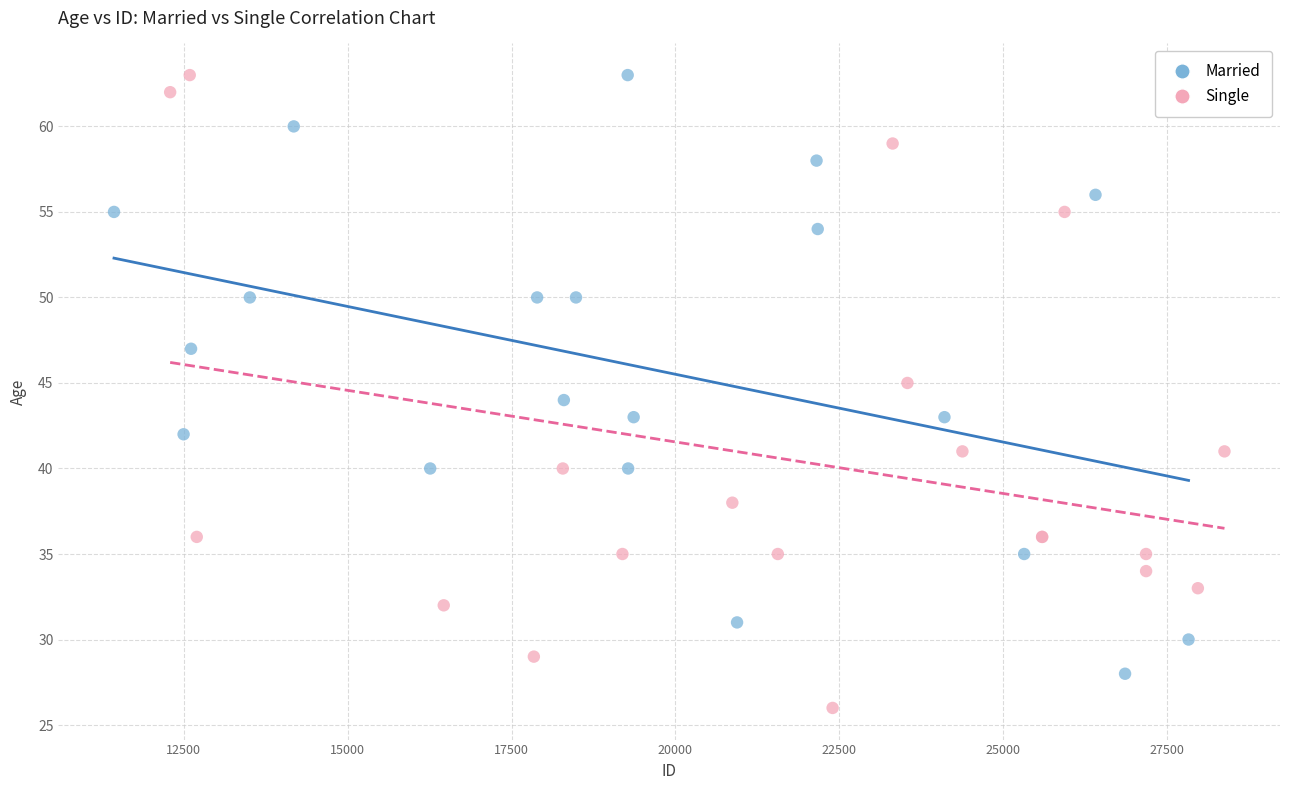

Which series has the largest Y range (max minus min)?

Single